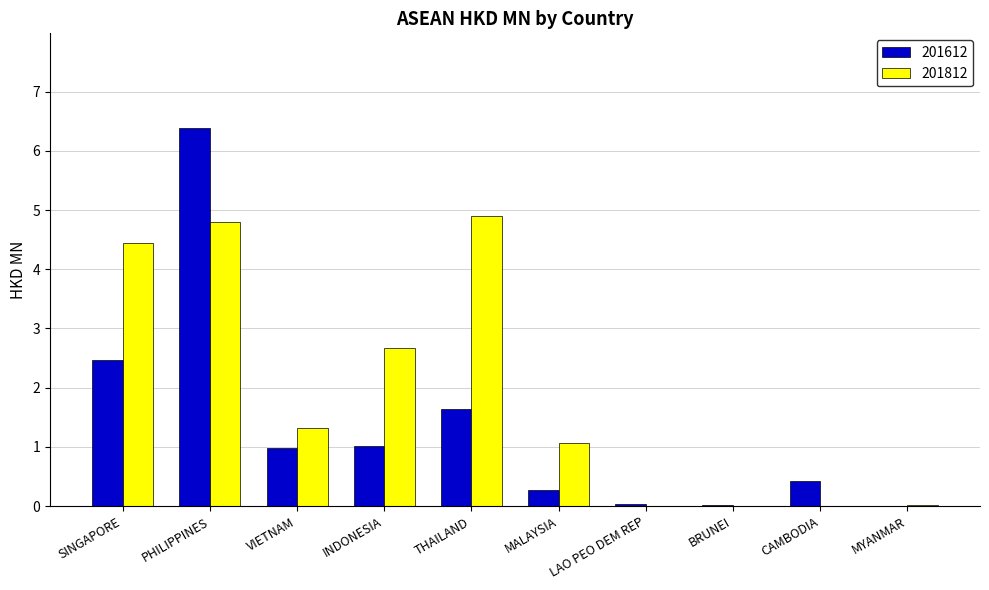

Between VIETNAM and INDONESIA, which series saw the biggest shift?

201812